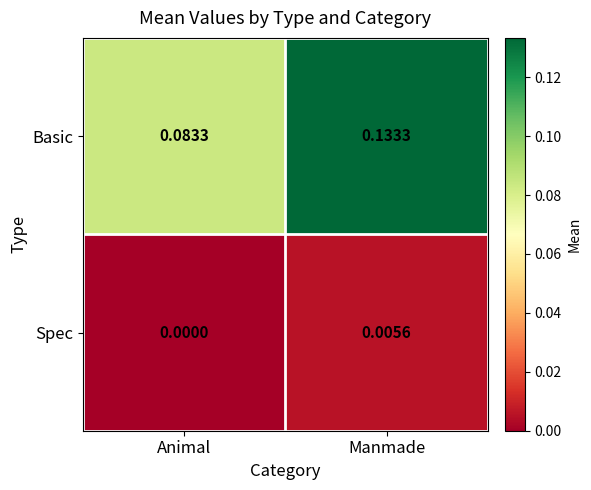

Count the number of categories in the chart.

2